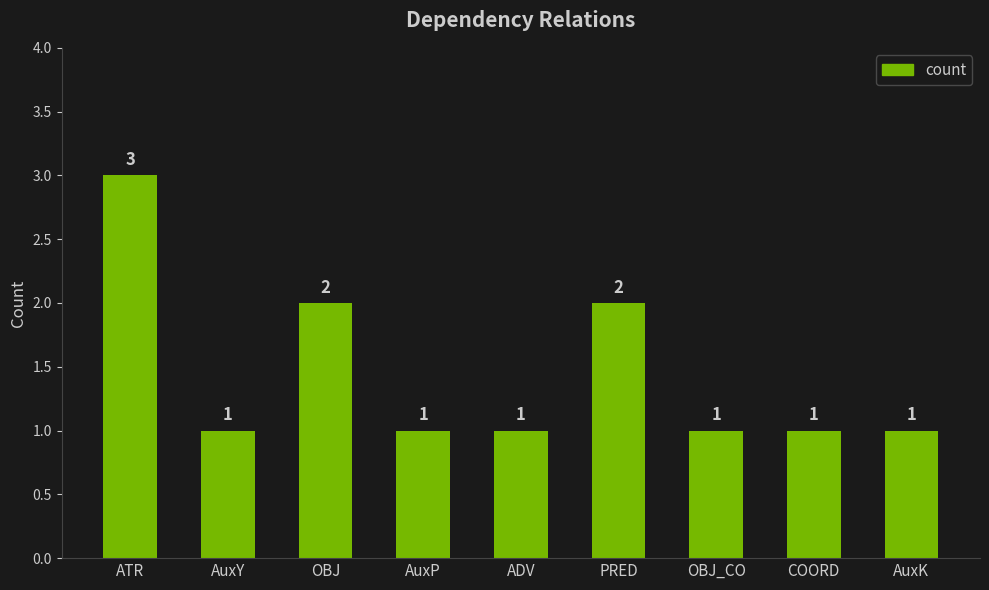

True or false: the data shows 2 at ATR.

False